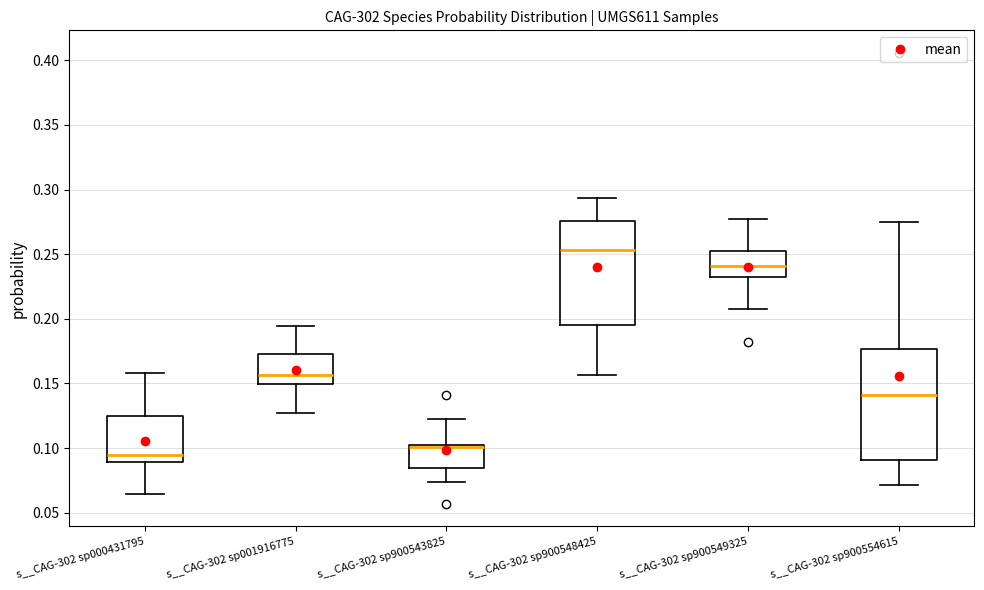

Reading left to right, read every box against the y-axis: the position of its median line, the range the box covers, and the ends of its whiskers. The values are not printed on the chart, so give them approximately, as read against the axis.

s__CAG-302 sp000431795: median 0.095, box 0.090 to 0.125, whiskers 0.065 to 0.160
s__CAG-302 sp001916775: median 0.155, box 0.150 to 0.175, whiskers 0.125 to 0.195
s__CAG-302 sp900543825: median 0.100, box 0.085 to 0.105, whiskers 0.075 to 0.120
s__CAG-302 sp900548425: median 0.255, box 0.195 to 0.275, whiskers 0.155 to 0.295
s__CAG-302 sp900549325: median 0.240, box 0.235 to 0.250, whiskers 0.205 to 0.275
s__CAG-302 sp900554615: median 0.140, box 0.090 to 0.175, whiskers 0.070 to 0.275